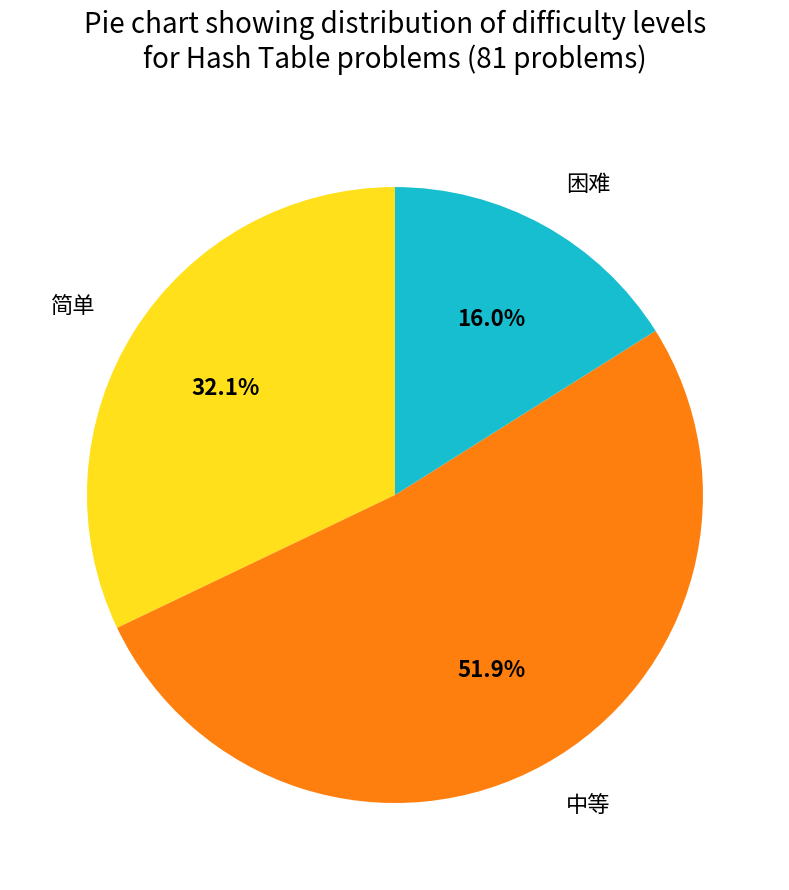

How many slices are in this pie chart?

3